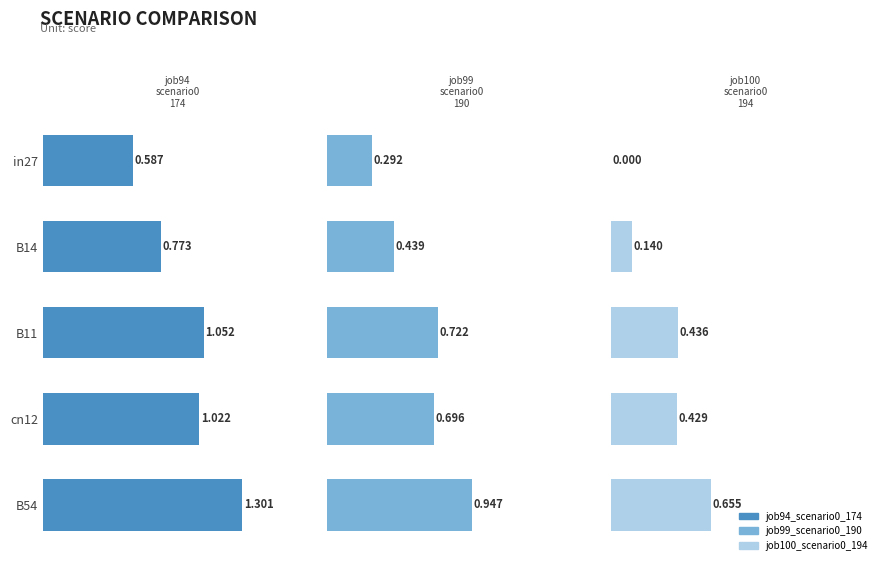

What is the difference between the maximum and minimum values in the job100_scenario0_194 series?

0.7